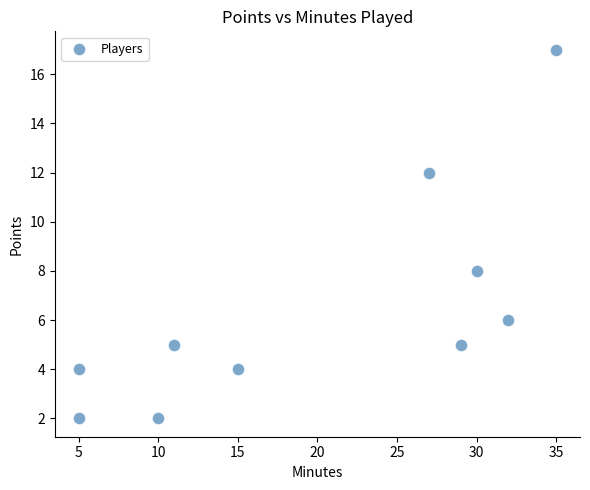

What Y value in the scatter plot is closest to 9?

8